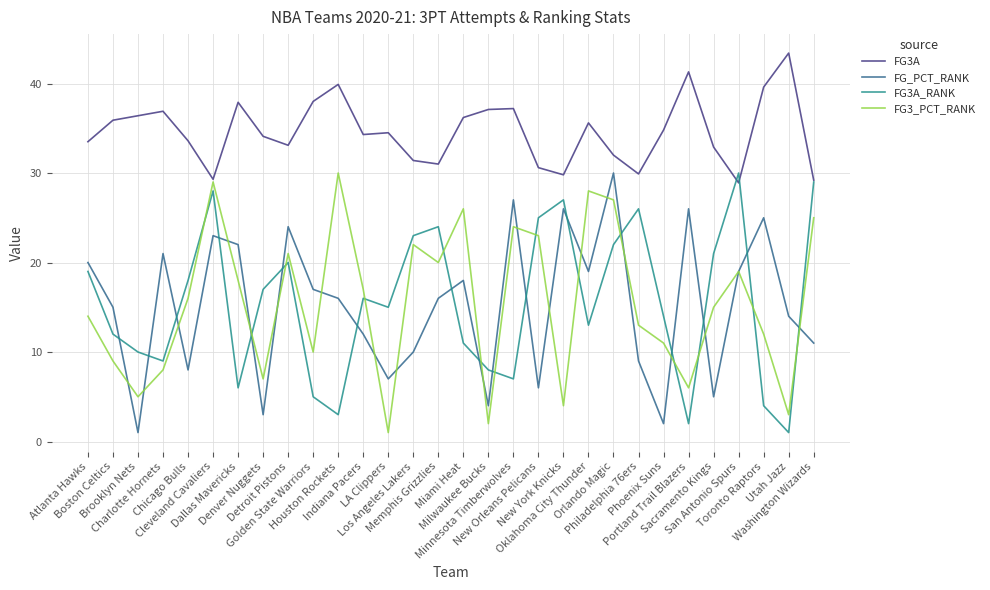

The value of FG3A_RANK at Golden State Warriors is 2.7. True or false?

False